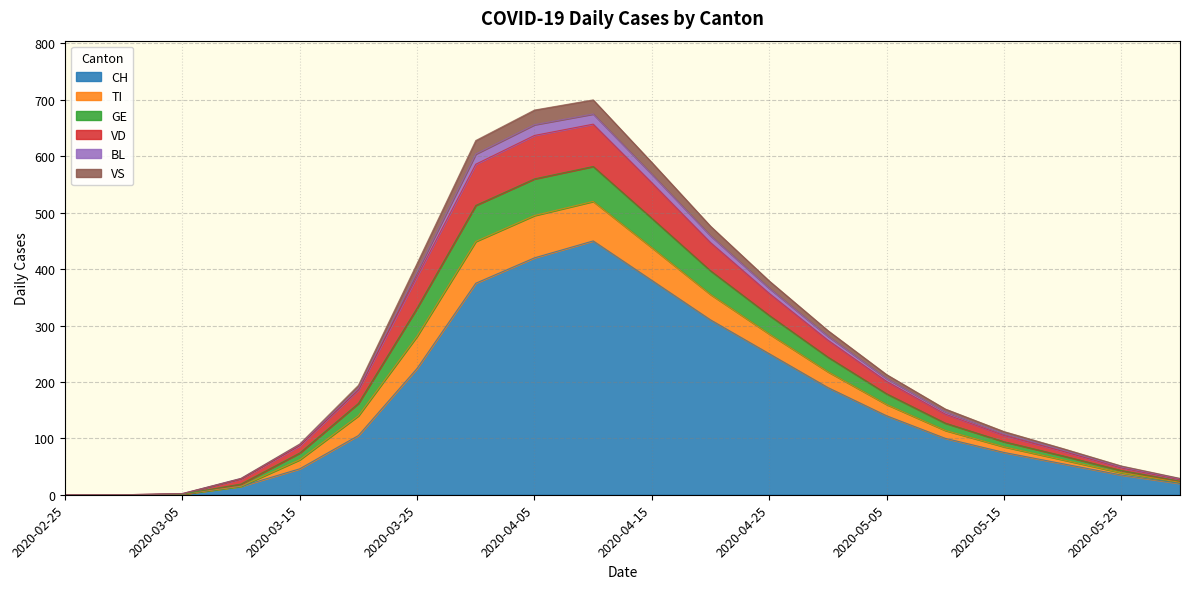

In BL, how many points are higher than both neighbors (excluding endpoints)?

1